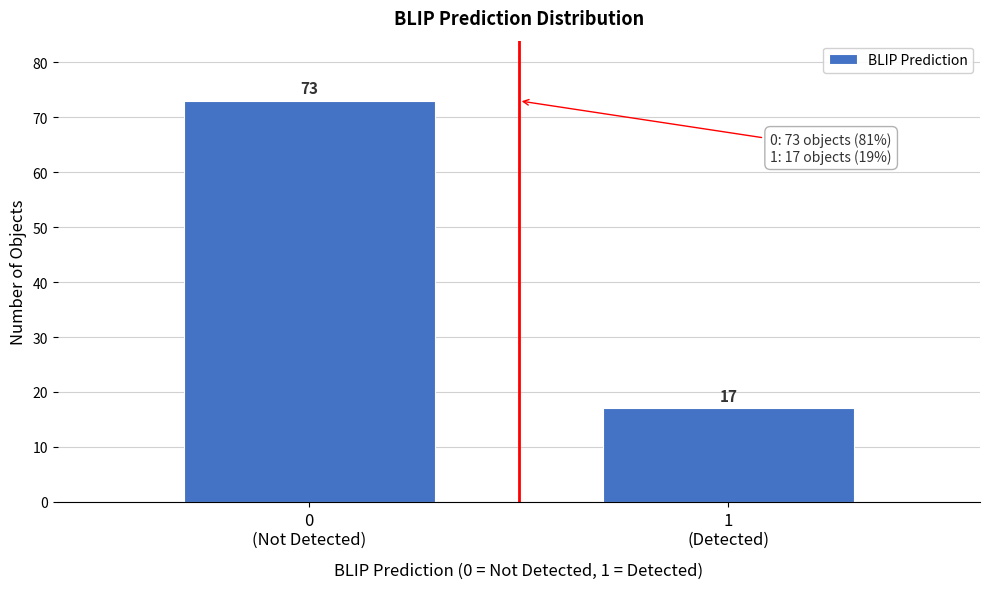

Reading left to right, what are all the values shown in this chart?

73	17